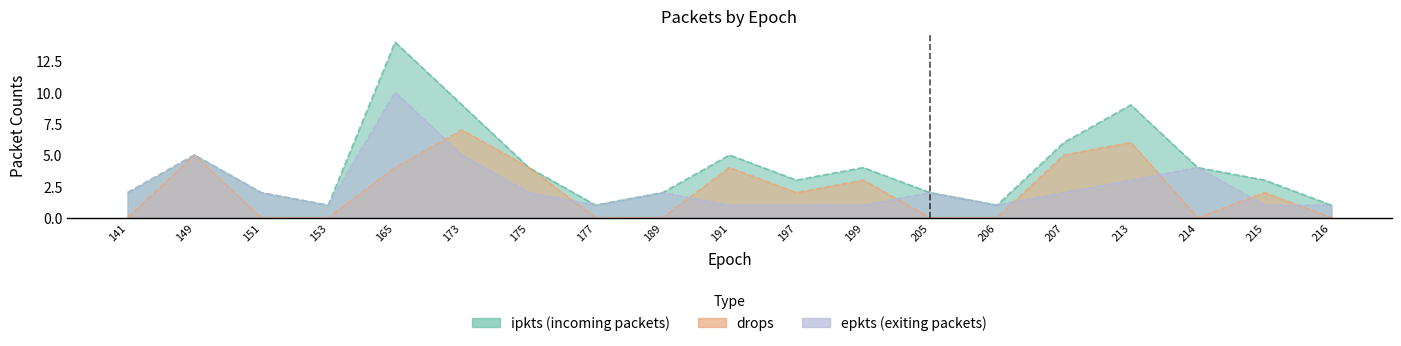

Between which two adjacent categories do epkts and drops first intersect?

165 and 173